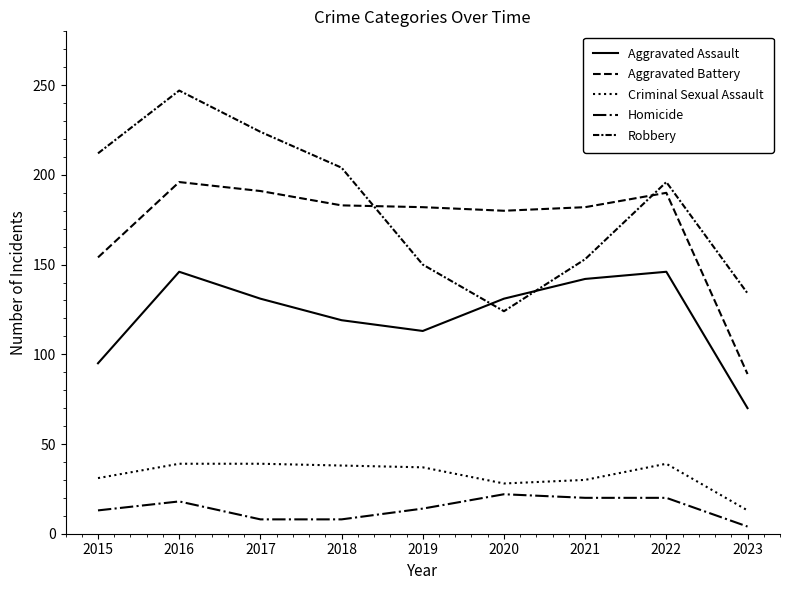

What is the difference between the Criminal Sexual Assault values at 2018 and 2016?

1